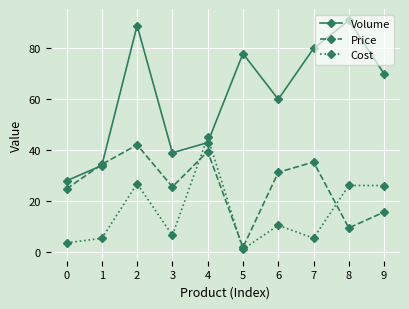

What is the difference between the Volume values at 3 and 9?

31.0